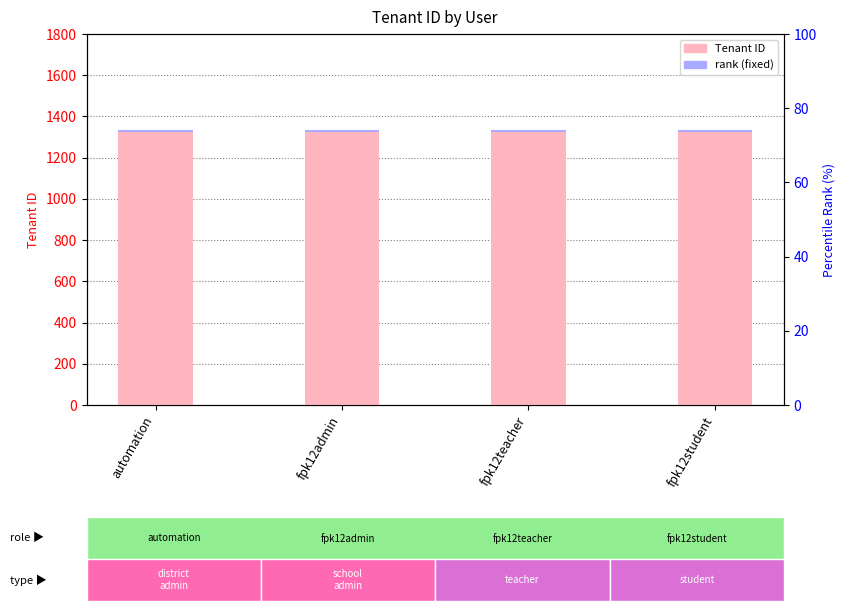

True or false: Tenant ID has a value of 1323 at automation.

True